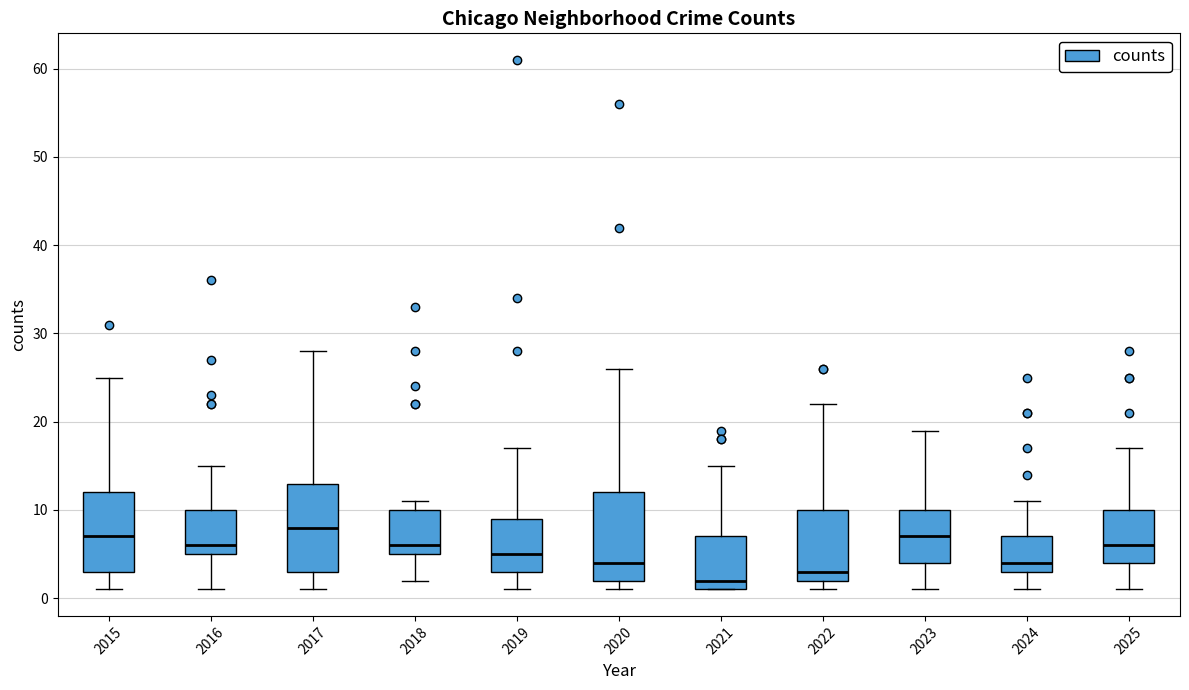

Reading left to right, read every box against the y-axis: the position of its median line, the range the box covers, and the ends of its whiskers. The values are not printed on the chart, so give them approximately, as read against the axis.

2015: median 7, box 3 to 12, whiskers 1 to 25
2016: median 6, box 5 to 10, whiskers 1 to 15
2017: median 8, box 3 to 13, whiskers 1 to 28
2018: median 6, box 5 to 10, whiskers 2 to 11
2019: median 5, box 3 to 9, whiskers 1 to 17
2020: median 4, box 2 to 12, whiskers 1 to 26
2021: median 2, box 1 to 7, whiskers 1 to 15
2022: median 3, box 2 to 10, whiskers 1 to 22
2023: median 7, box 4 to 10, whiskers 1 to 19
2024: median 4, box 3 to 7, whiskers 1 to 11
2025: median 6, box 4 to 10, whiskers 1 to 17